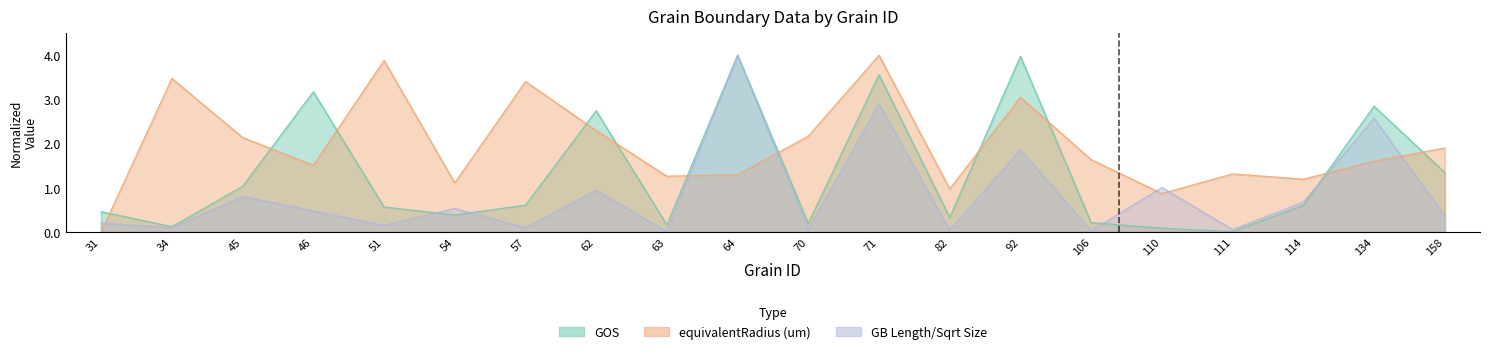

True or false: GOS and GB Length/Sqrt Size cross at least once.

True